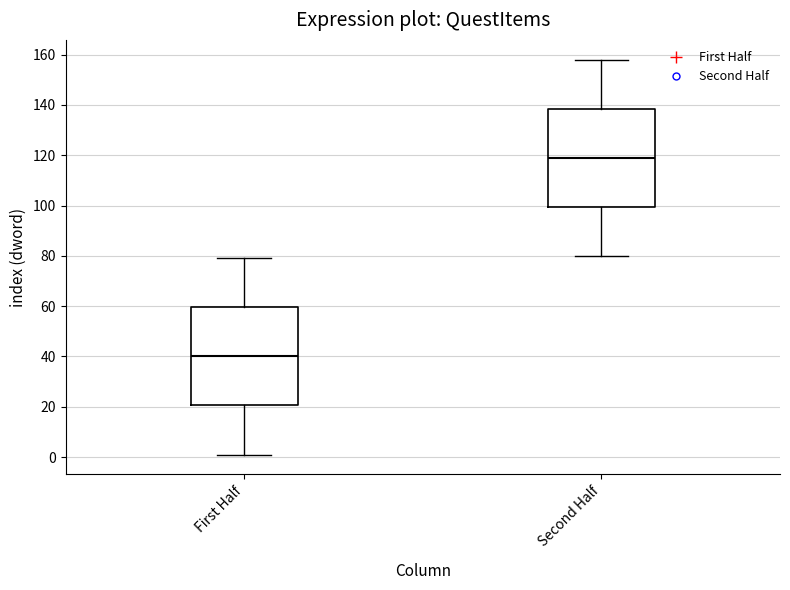

Which box has the highest median line?

Second Half